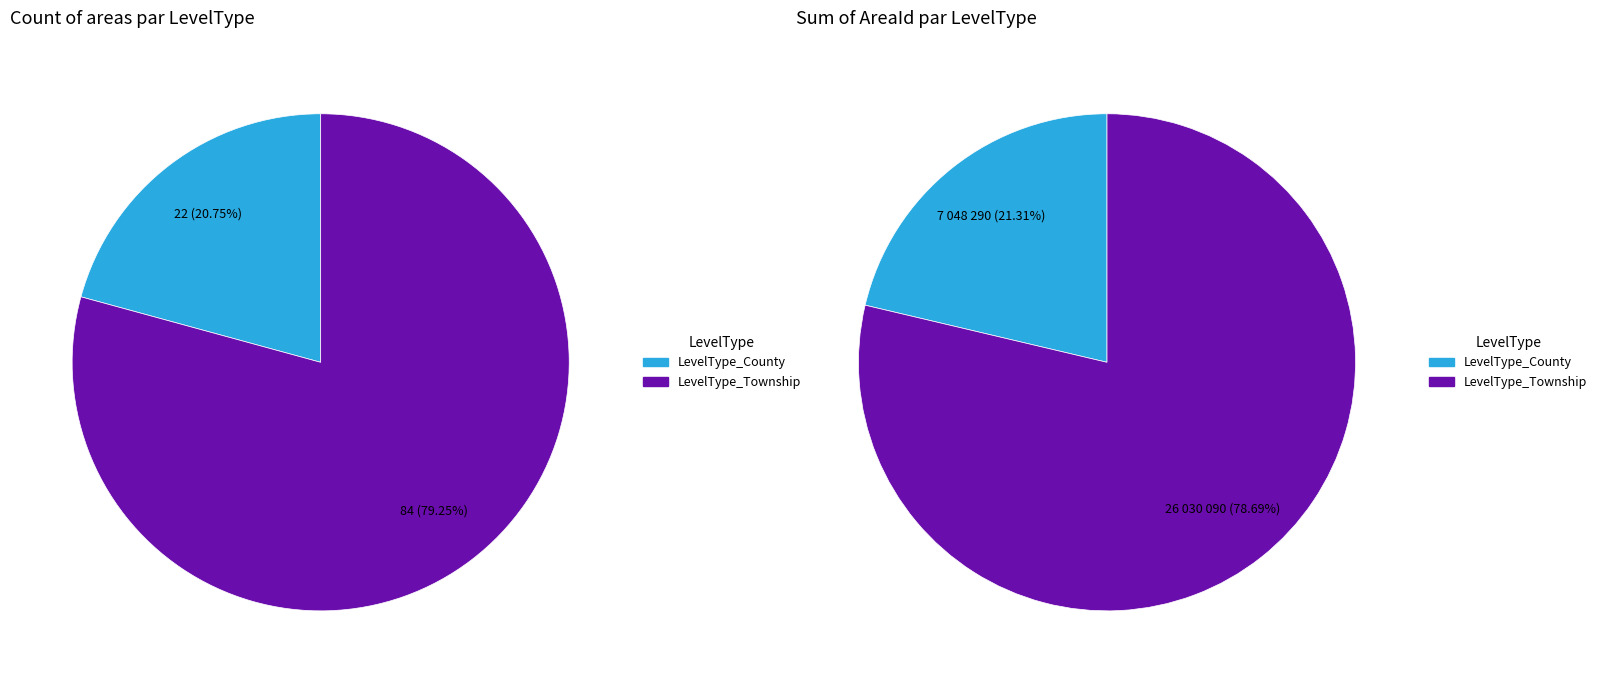

Does LevelType_County represent more than half of the total?

No